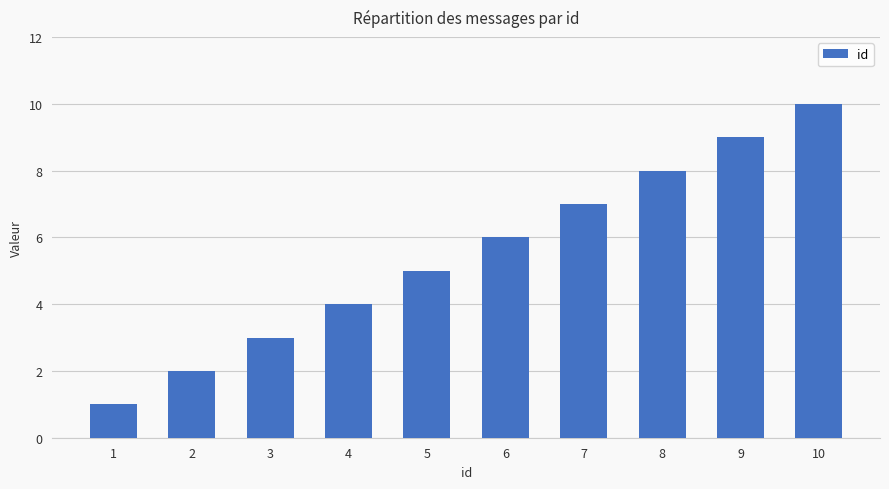

What is the value of the 10th bar from the left?

10